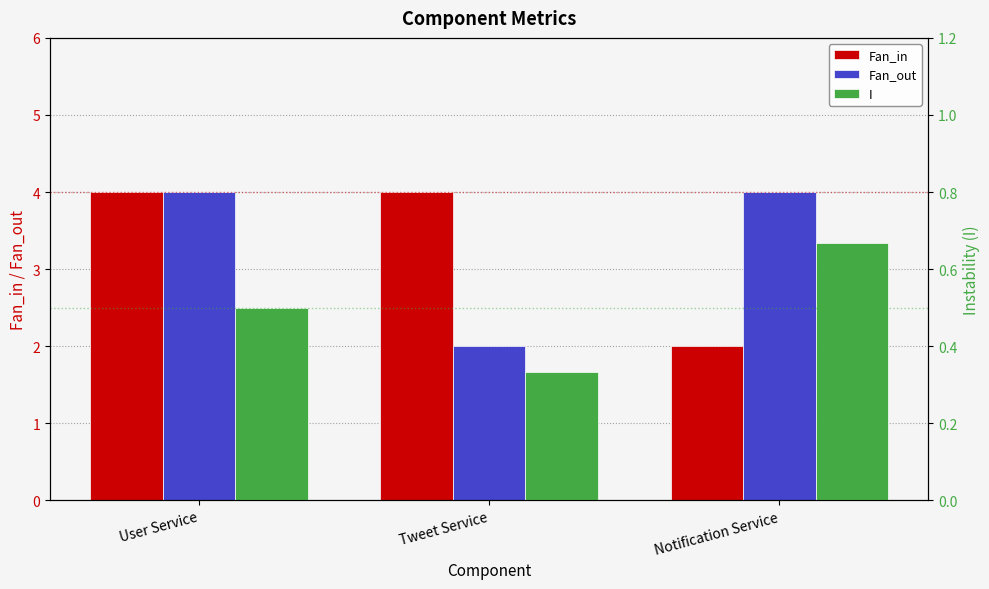

True or false: Fan_out has a value of 4.0 at Notification Service.

True